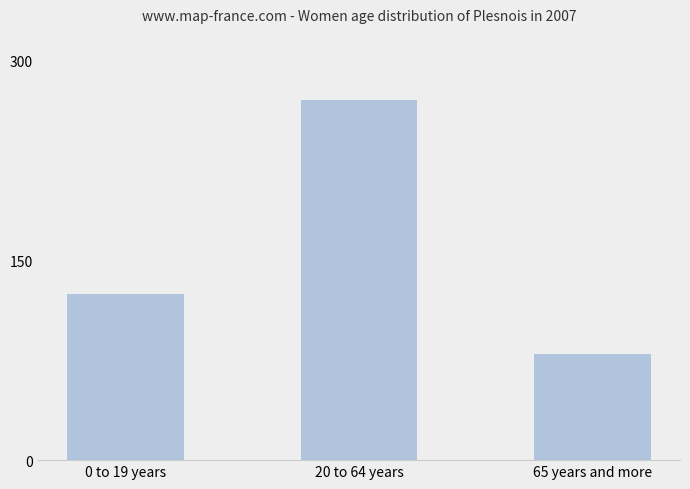

What is the difference between the values at 20 to 64 years and 65 years and more?

190